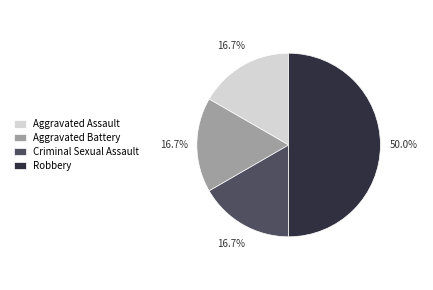

Does Aggravated Battery represent more than half of the total?

No